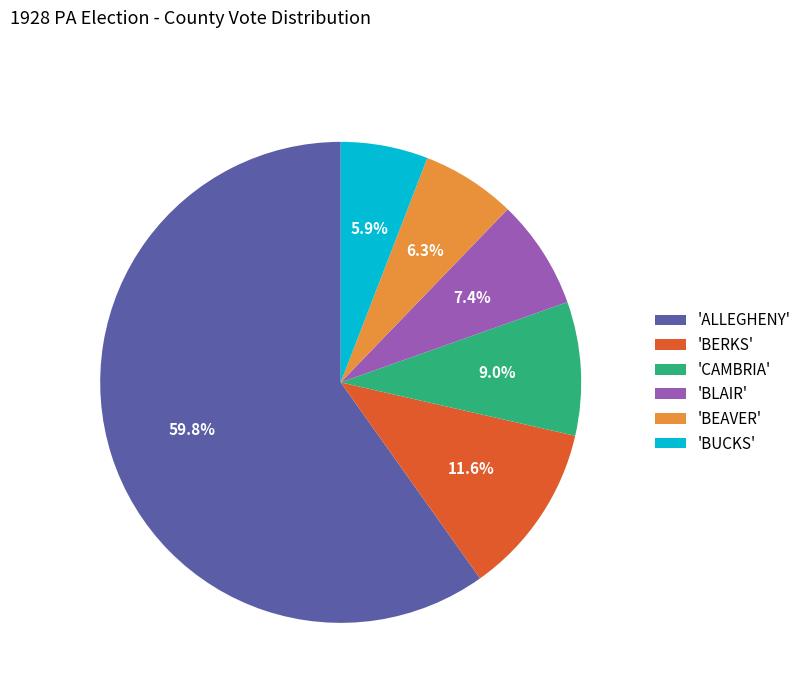

What is the largest slice in the pie chart?

'ALLEGHENY'